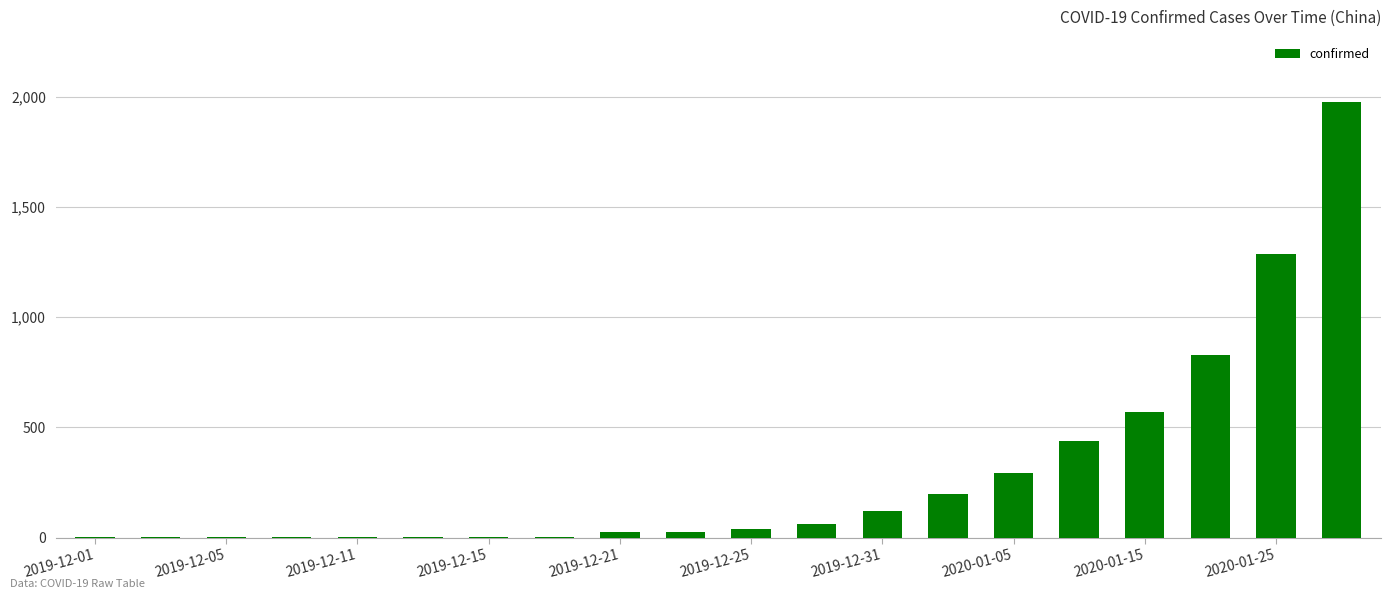

What is the maximum value shown in the chart?

1975